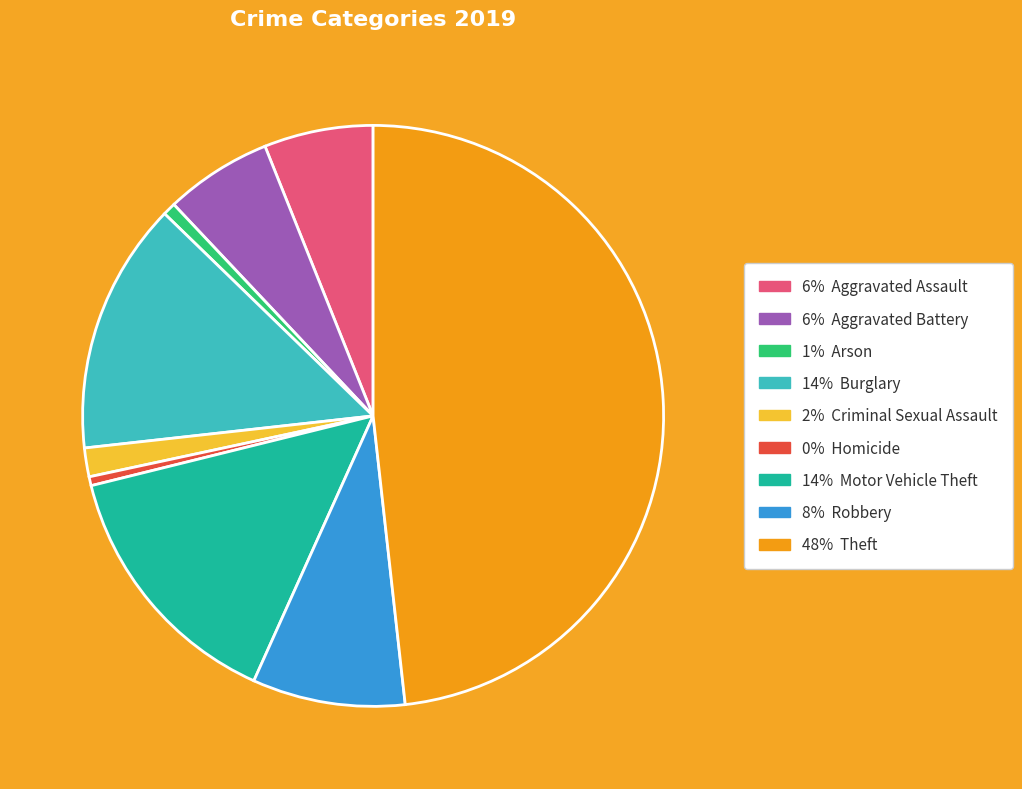

Does any single category account for the majority?

No